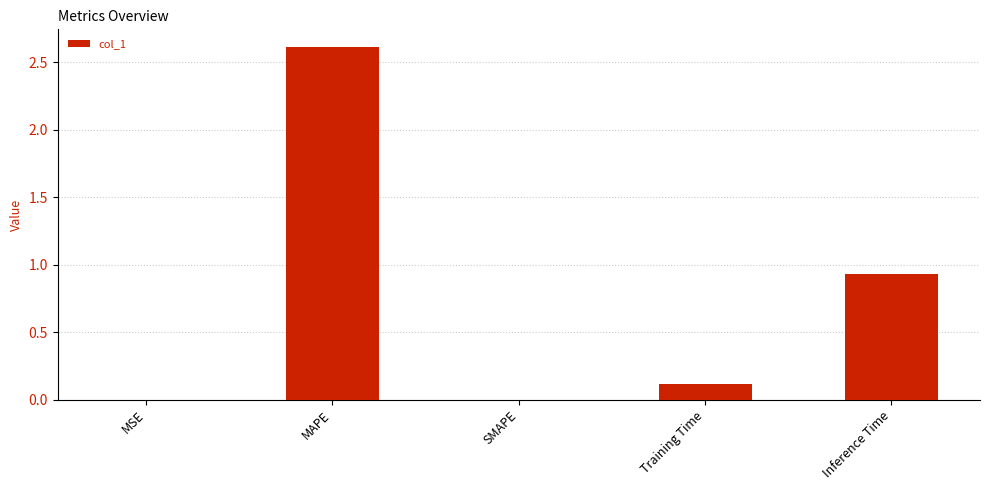

Is it true that the value at SMAPE is 0.0?

True